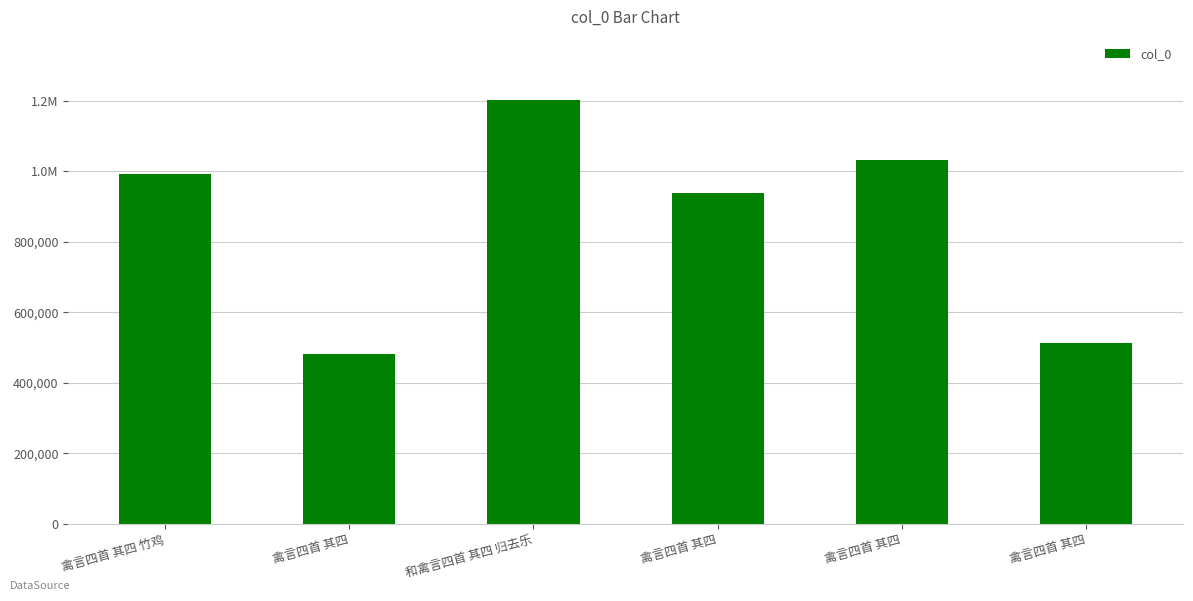

Which has a higher value, 禽言四首 其四 or 禽言四首 其四 竹鸡?

禽言四首 其四 竹鸡